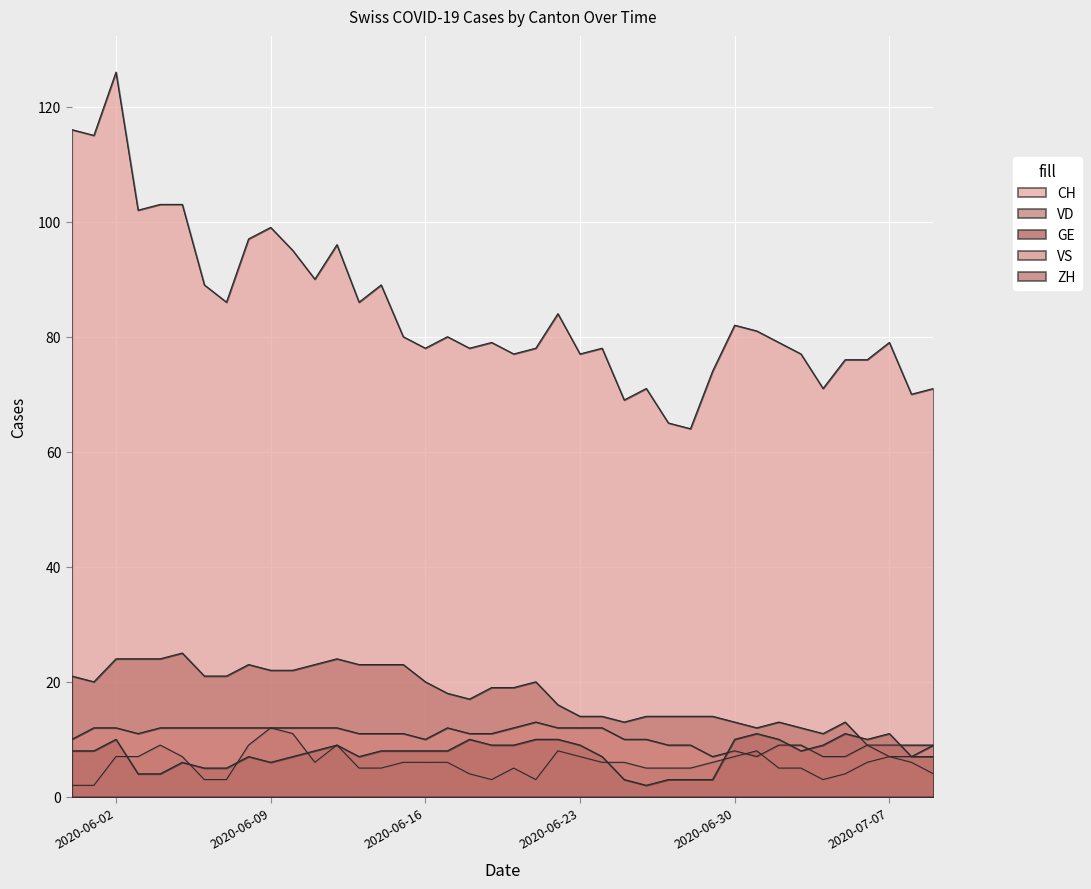

What is the difference between the GE values at 2020-06-16 and 2020-07-09?

2